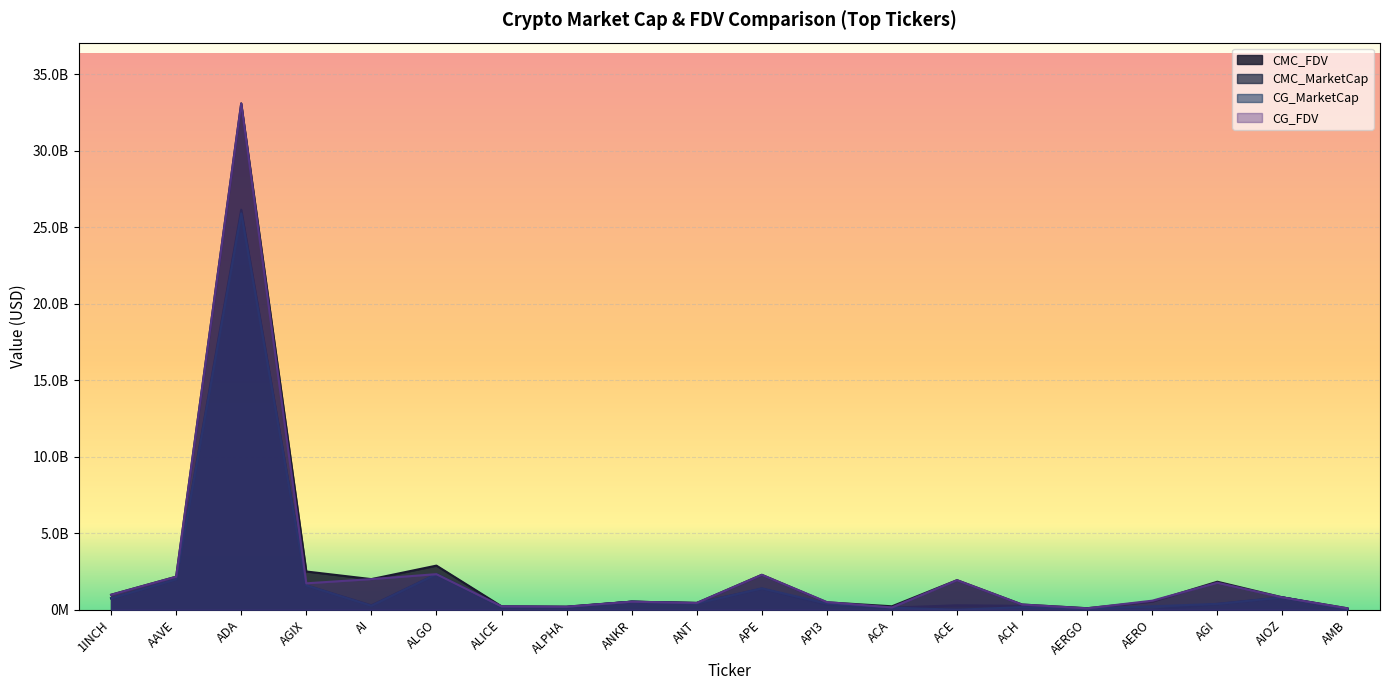

Reading right to left, extract all data points from this chart.

CMC_FDV: 91212969.0	807393422.4	1830246341.5	530785451.9	98413238.4	339236161.9	1932211000.4	224144787.5	483217388.5	2282137564.9	441951303.9	525709778.3	199526599.7	224000073.8	2882254733.3	2000167758.7	2497746604.9	33095029042.9	2158638572.3	978532000.0
CMC_MarketCap: 43399663.0	807393422.4	380064815.7	0.0	87587782.2	251413890.0	288773797.4	134837098.3	333219547.6	1380455503.3	441951303.9	525709778.3	173588141.7	152125916.0	2323927830.0	281898643.5	1594503503.9	26145702051.6	1991305042.7	746221476.9
CG_MarketCap: 39919528.0	806619674.0	379858421.0	219507220.0	82627958.0	167465032.0	0.0	133660498.0	402620434.0	1396223448.0	409346514.0	525089645.0	173665110.0	197384479.0	2325120687.0	260080141.0	1592650253.0	25908382530.0	1988779282.0	743802074.0
CG_FDV: 91136415.0	806621046.0	1762419673.0	590846194.0	92840402.0	338744938.0	1929148945.0	149283153.0	499063457.0	2280518096.0	441448004.0	525089645.0	199615069.0	223454128.0	2325120661.0	2000616473.0	1725727059.0	33086589574.0	2155899211.0	975359399.0